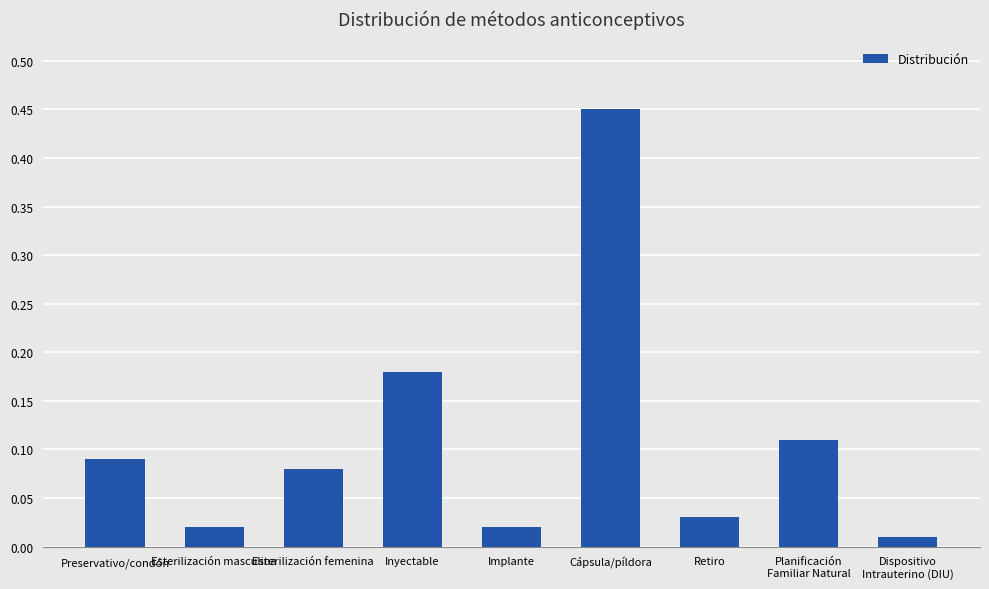

The value at Preservativo/condón is 0.0. True or false?

False